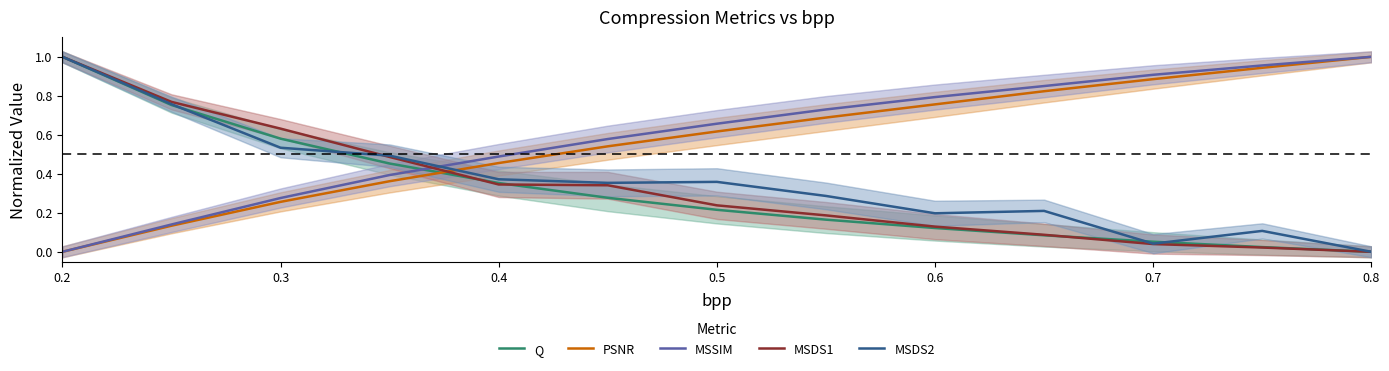

The MSDS2 series shows 0.7 at 0.3. True or false?

False